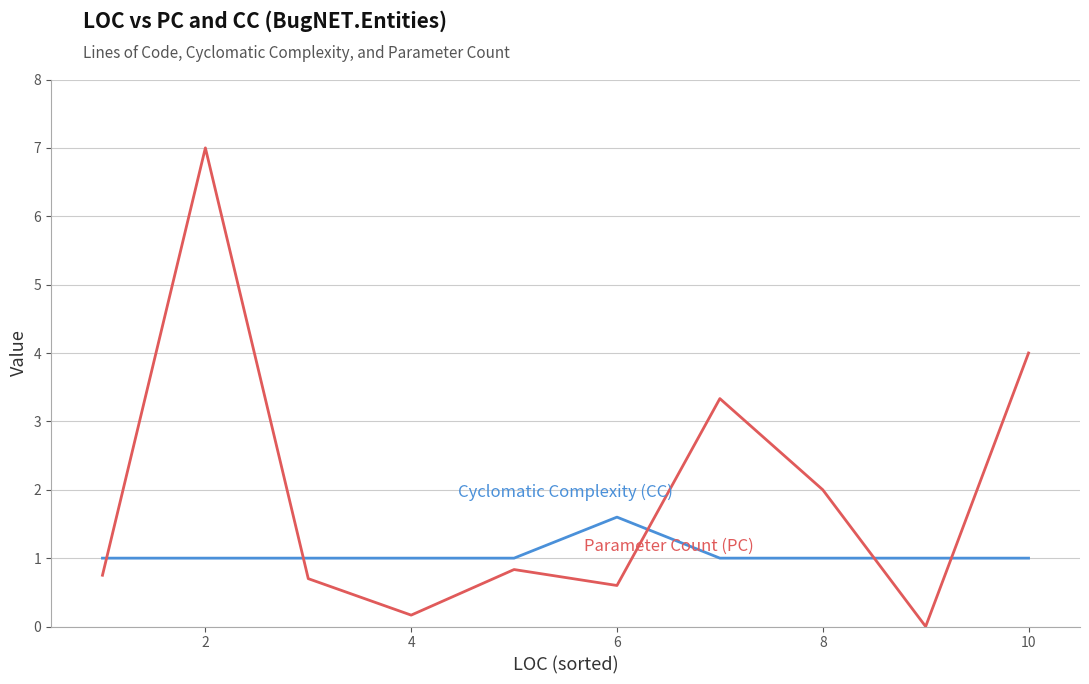

What is the maximum value shown in the chart?

7.0